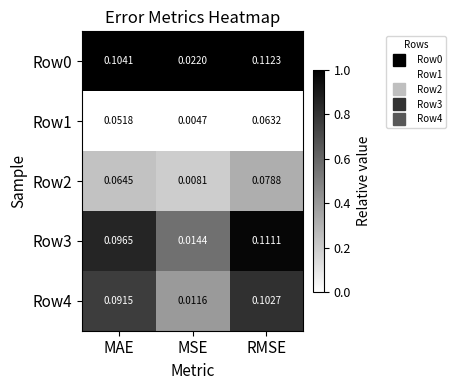

At which category is the sum across all series the highest?

RMSE